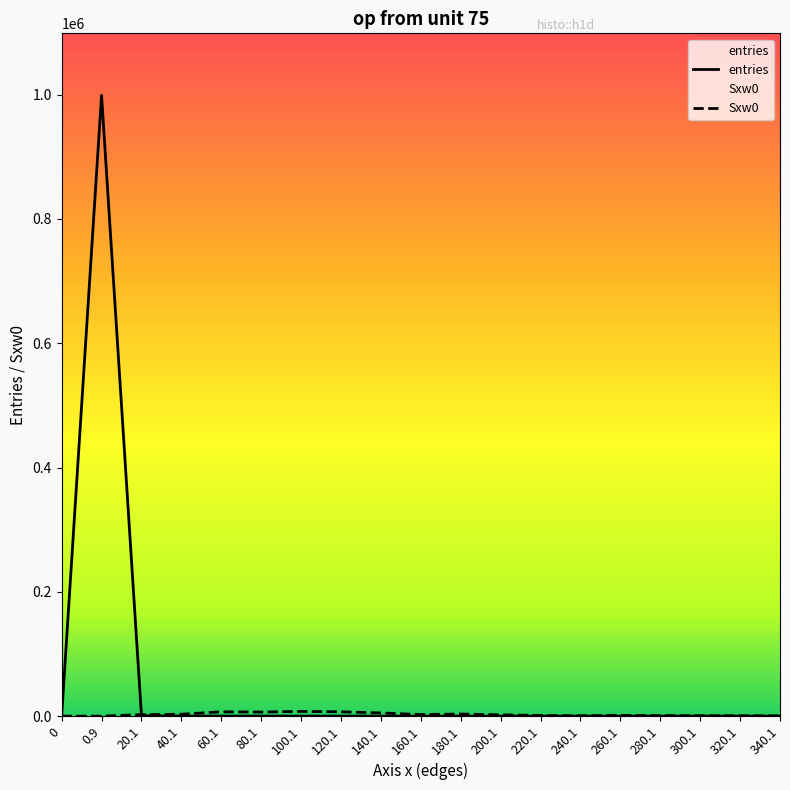

What is the highest value of the Sxw0 series?

7602